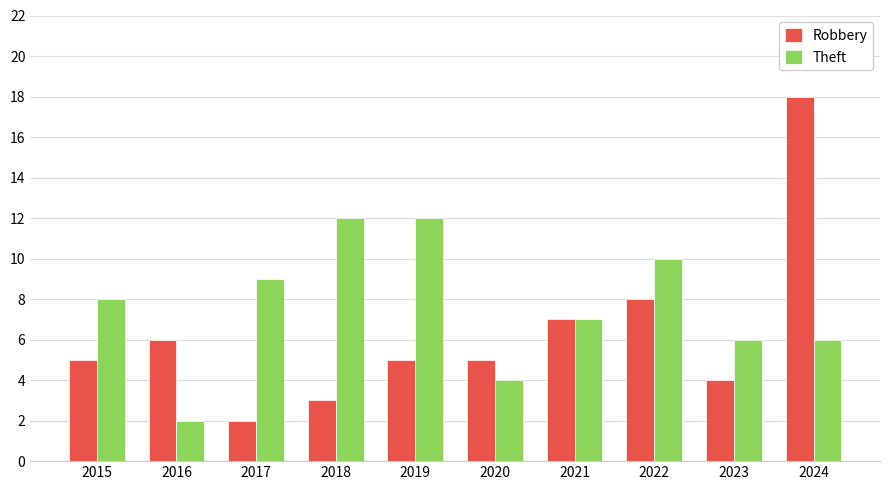

Which series has the largest total across all categories?

Theft